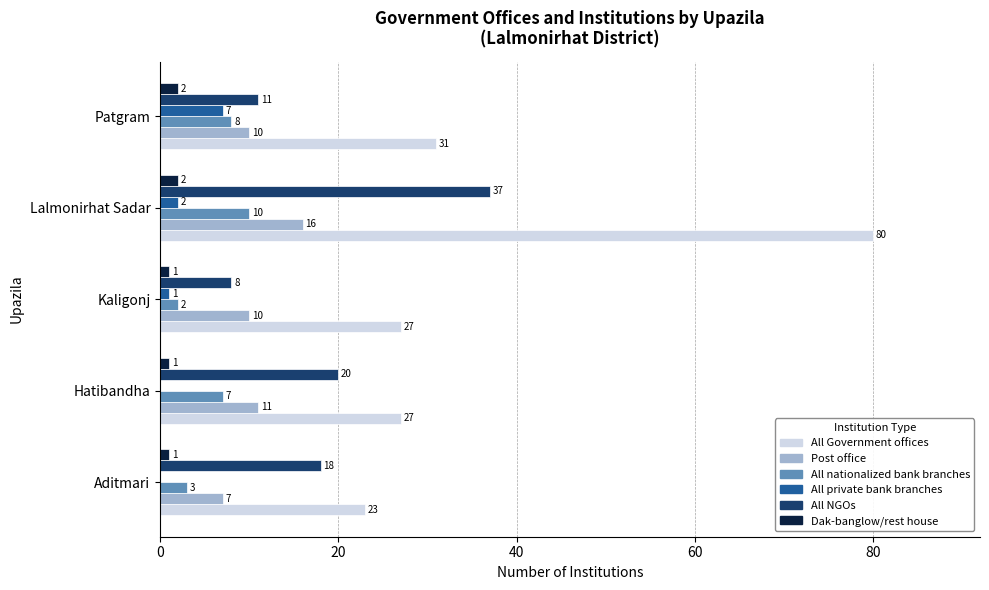

How many All private bank branches values are between 0 and 2?

4